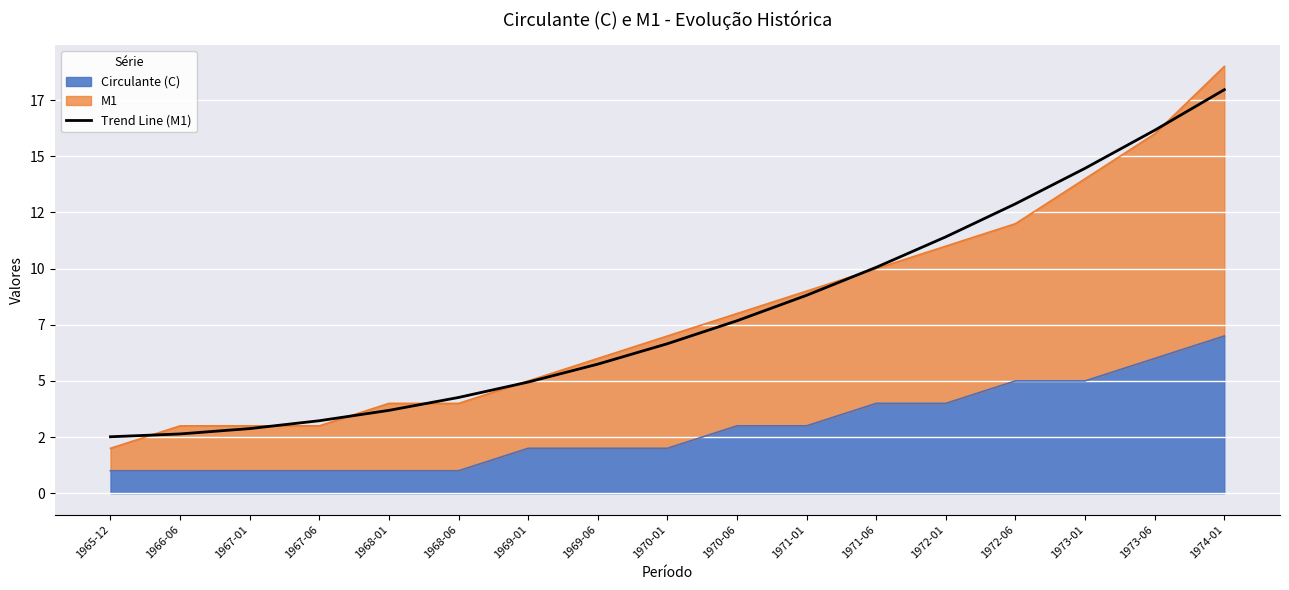

The chart shows a value of 1.1 at 1967-06. True or false?

False